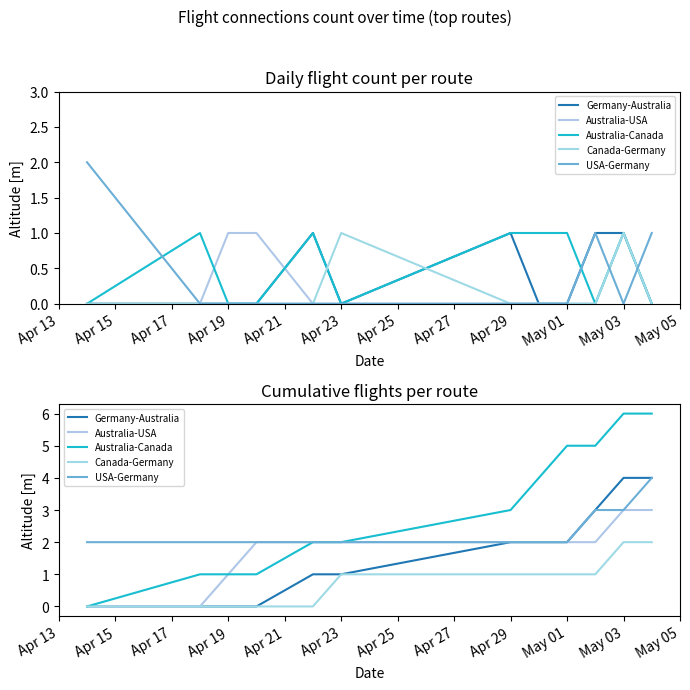

Which series changed the most between May 01 and May 05?

Germany-Australia